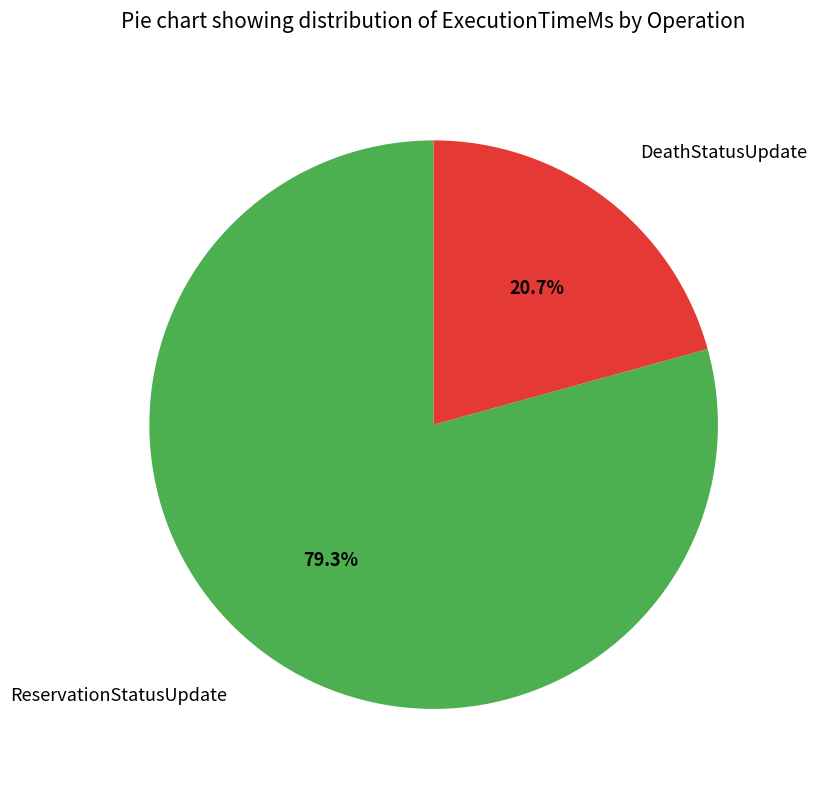

Is there any slice that represents more than half of the pie?

Yes